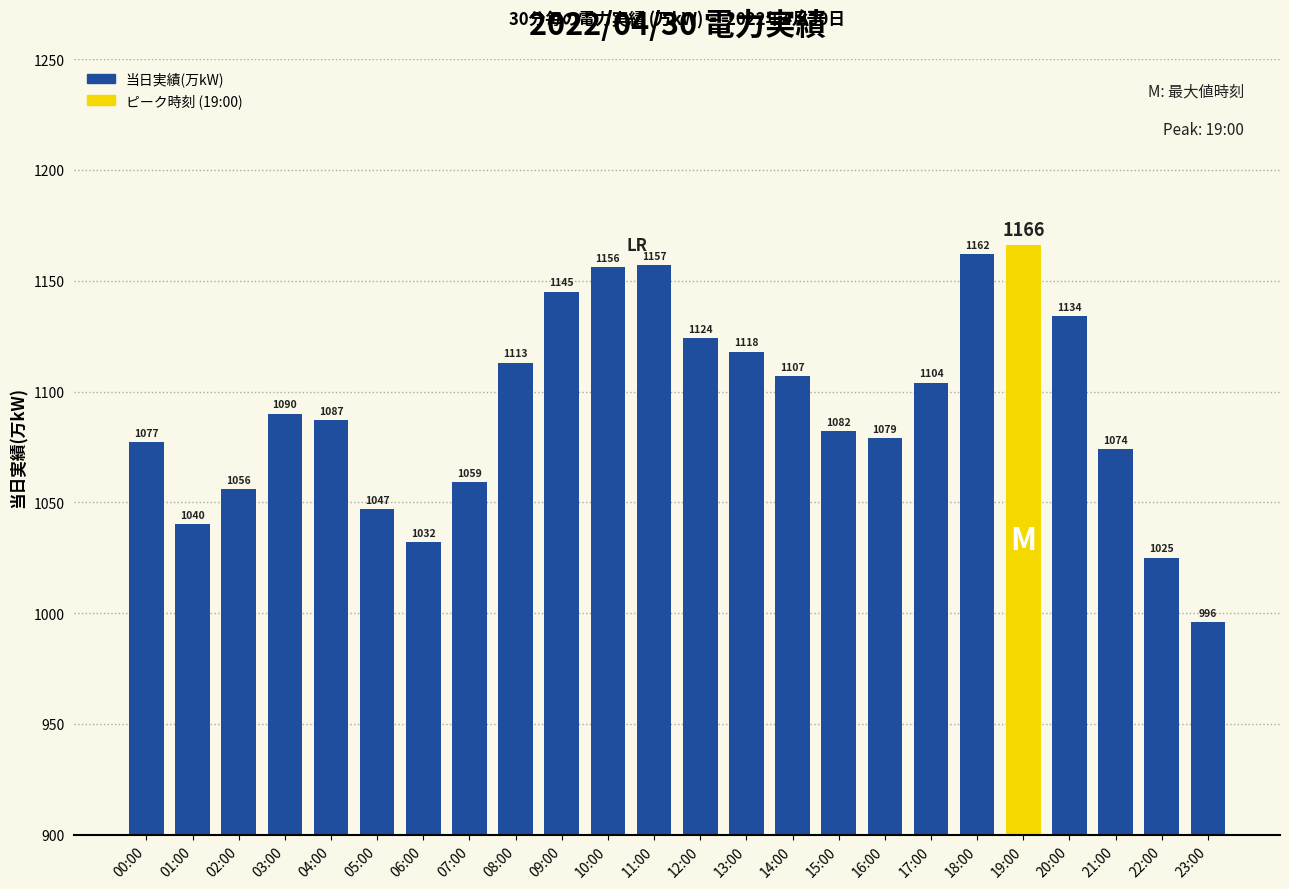

Between 02:00 and 12:00, which is larger?

12:00